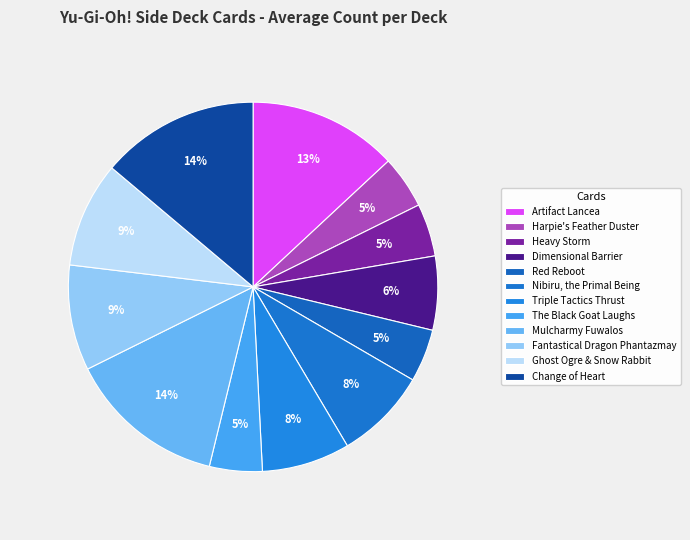

To the nearest percent, what is the difference between the The Black Goat Laughs and Triple Tactics Thrust slice percentages?

3%